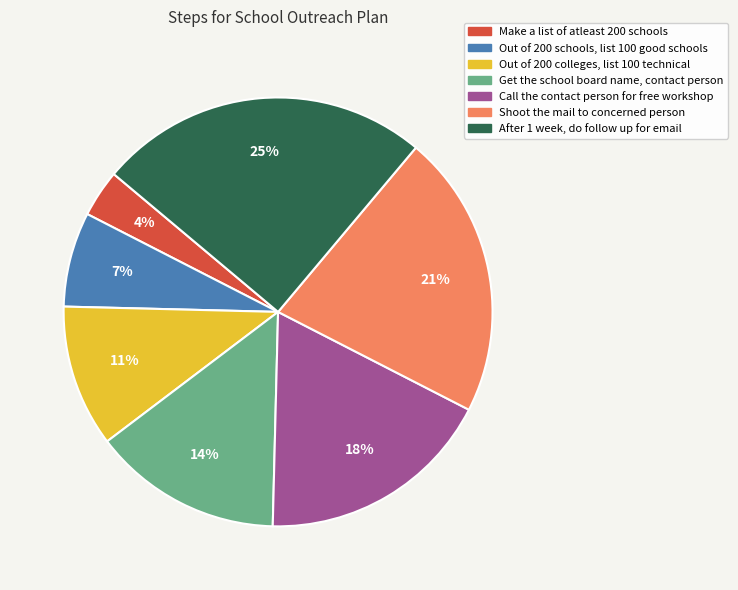

What percentage is the Out of 200 colleges, list 100 technical slice, to the nearest percent?

11%